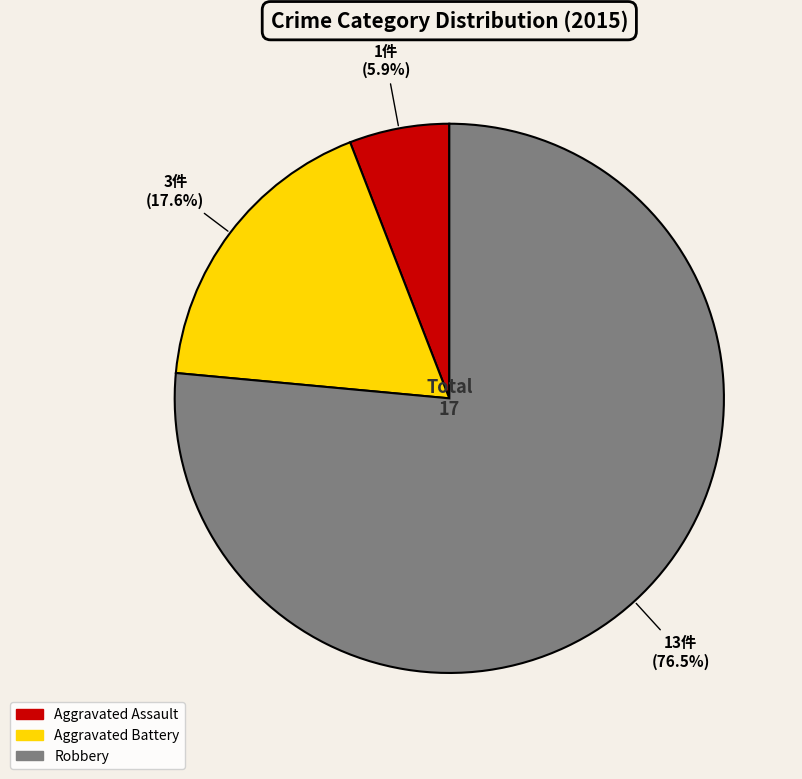

To the nearest percent, what is the difference between the largest and smallest slice percentages?

71%